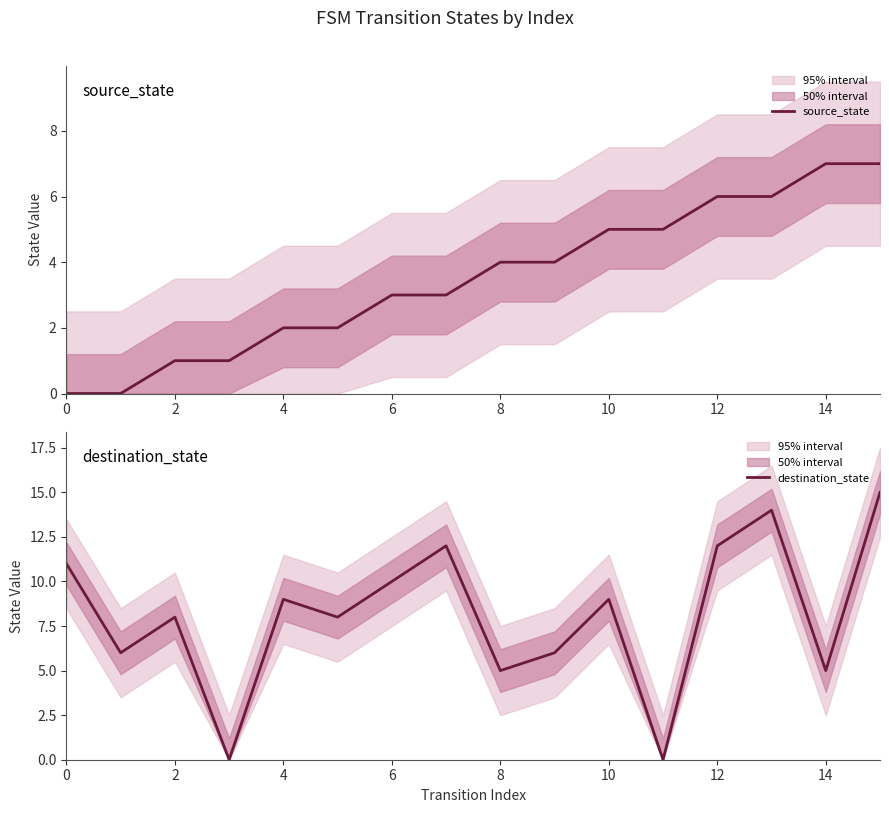

How many times do source_state and destination_state cross each other?

6